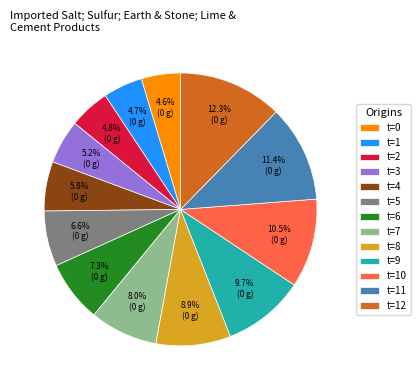

How many segments does this pie chart have?

13